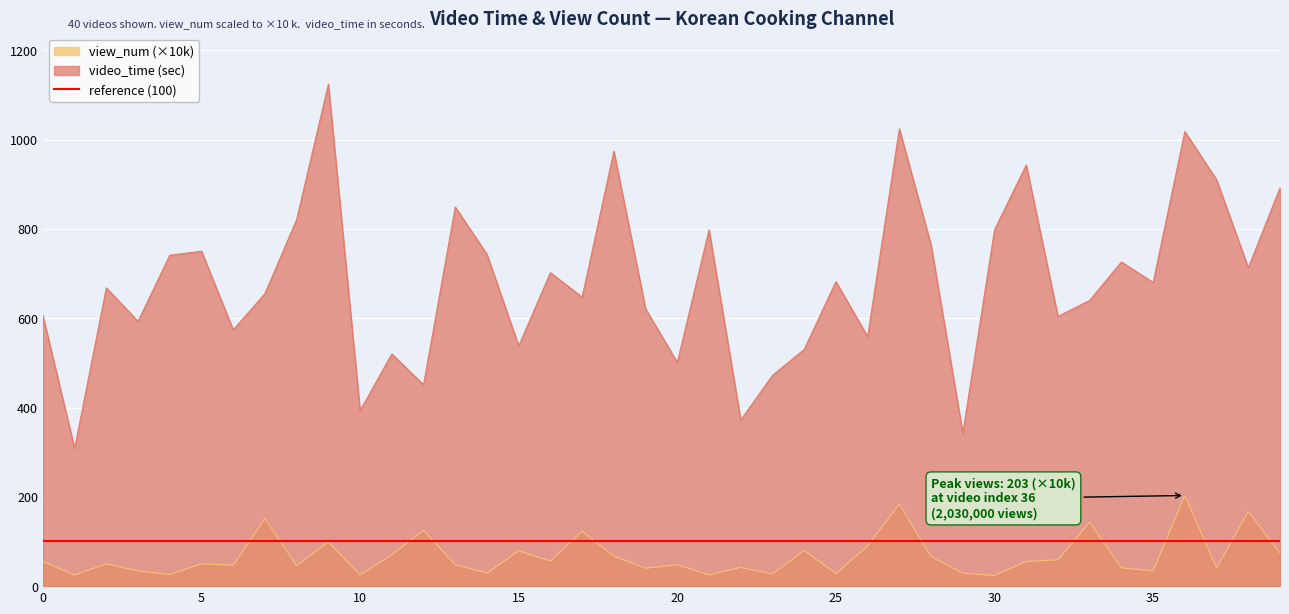

Which has a higher value, 7 or 30?

30